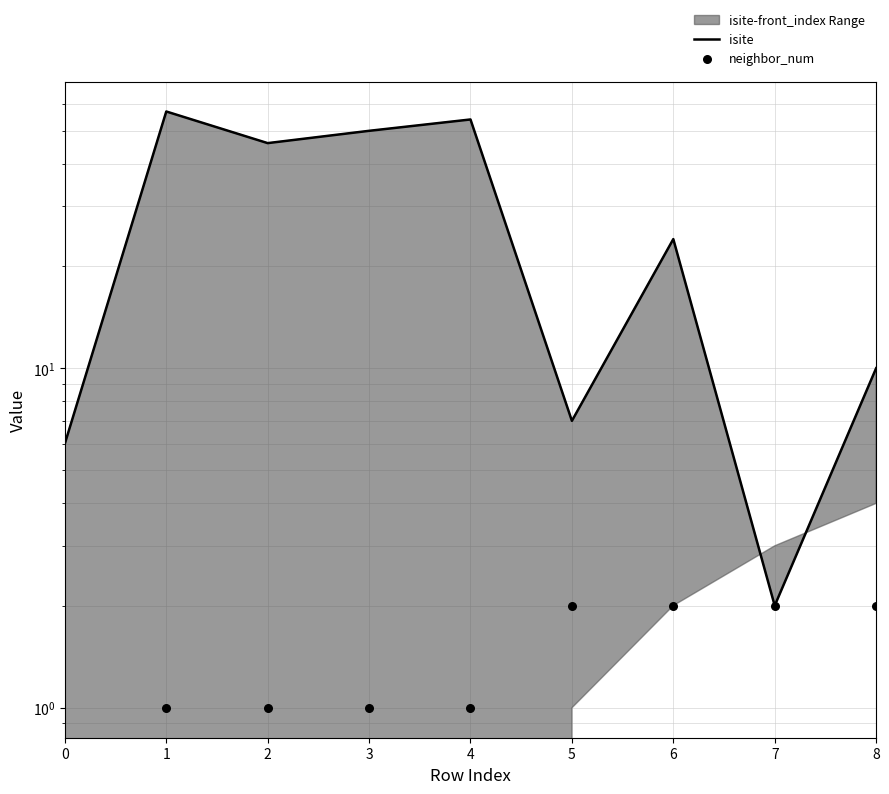

Which series has the largest total across all categories?

isite